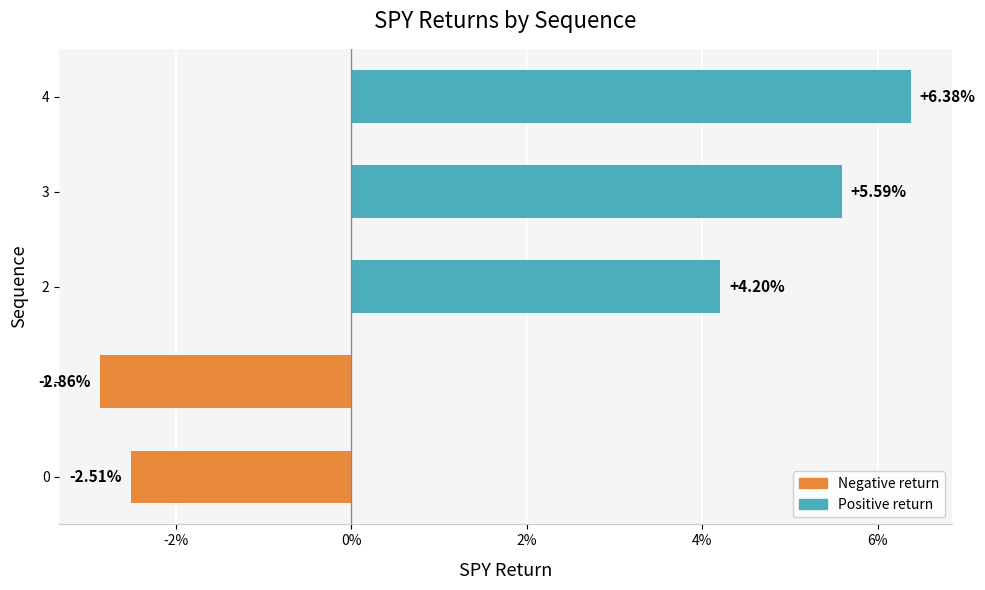

Are the bars horizontal?

Yes